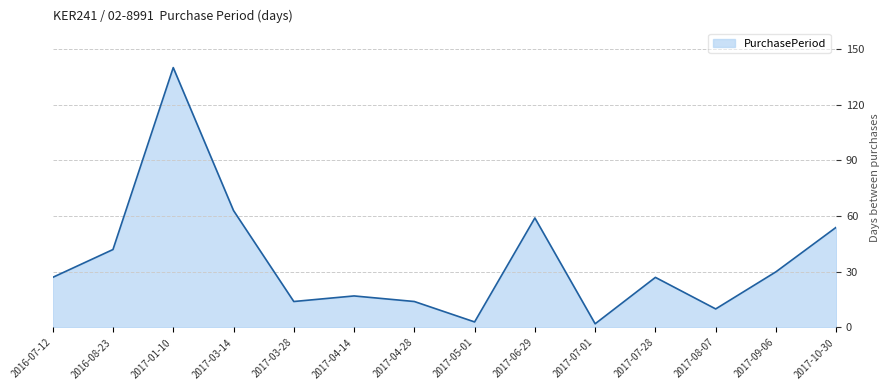

The chart shows a value of 38 at 2017-01-10. True or false?

False